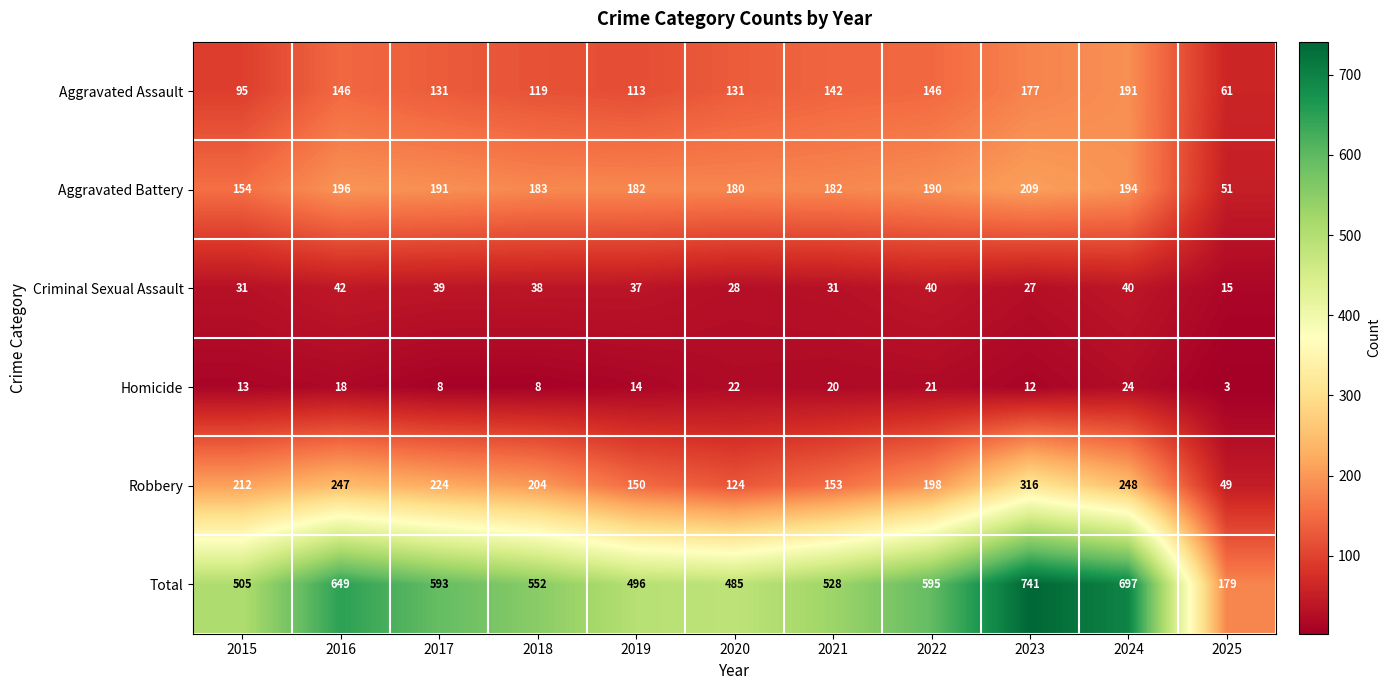

At which label is Aggravated Battery closest to 130?

2015